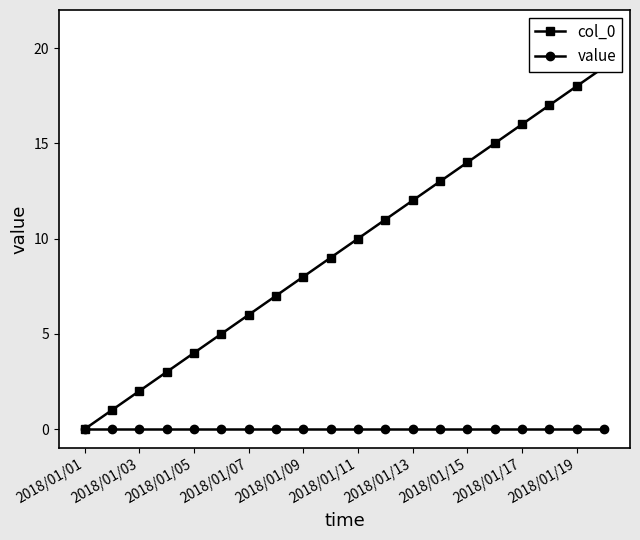

Which series has the widest spread of values?

col_0